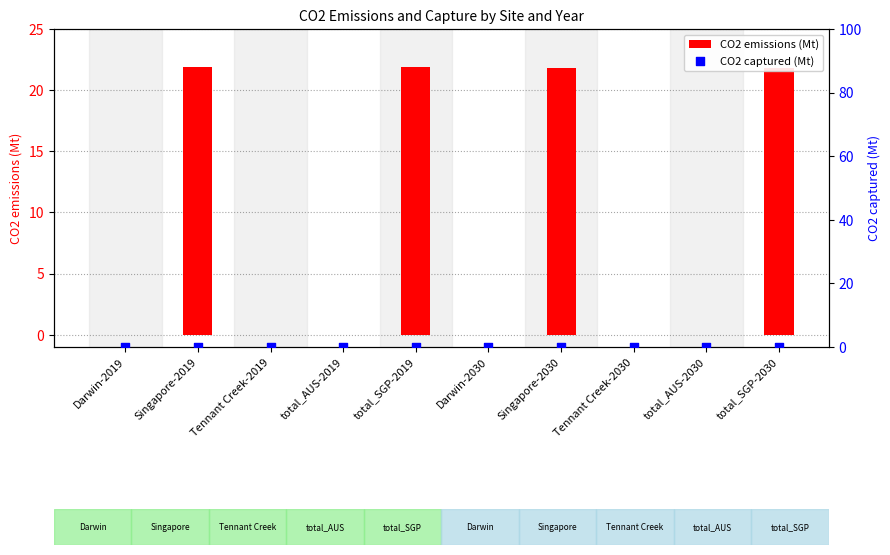

What are all the series names shown in the legend?

CO2 emissions (Mt), CO2 captured (Mt)